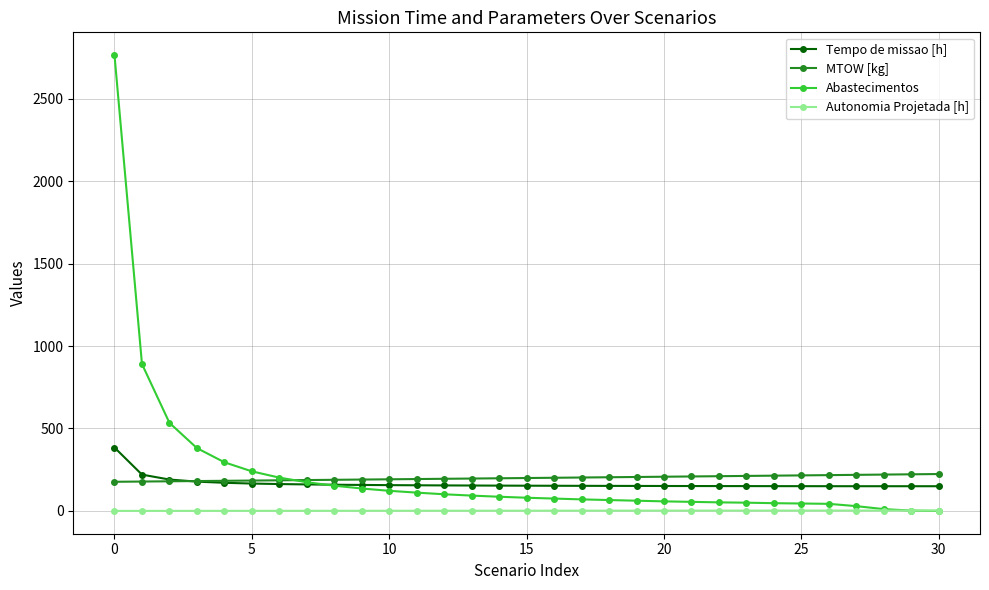

What is the highest value of the MTOW [kg] series?

223.8